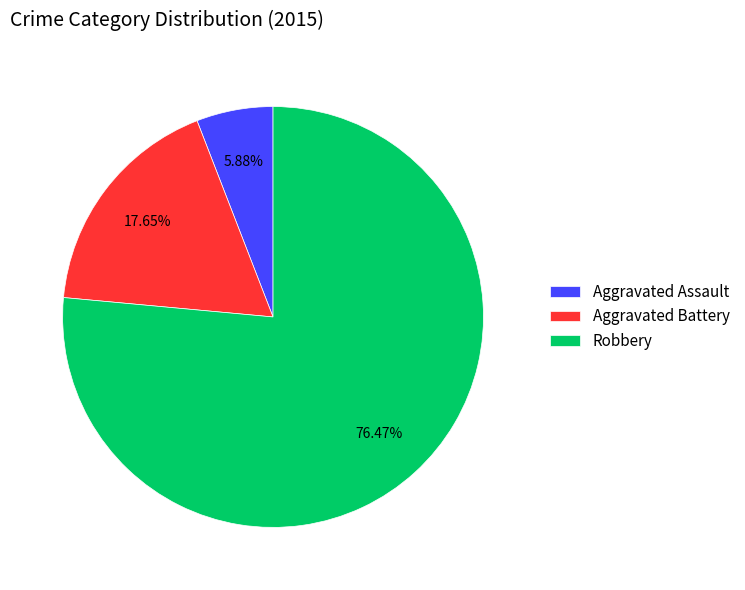

What is the ratio of the value at Aggravated Assault to the value at Robbery?

0.1